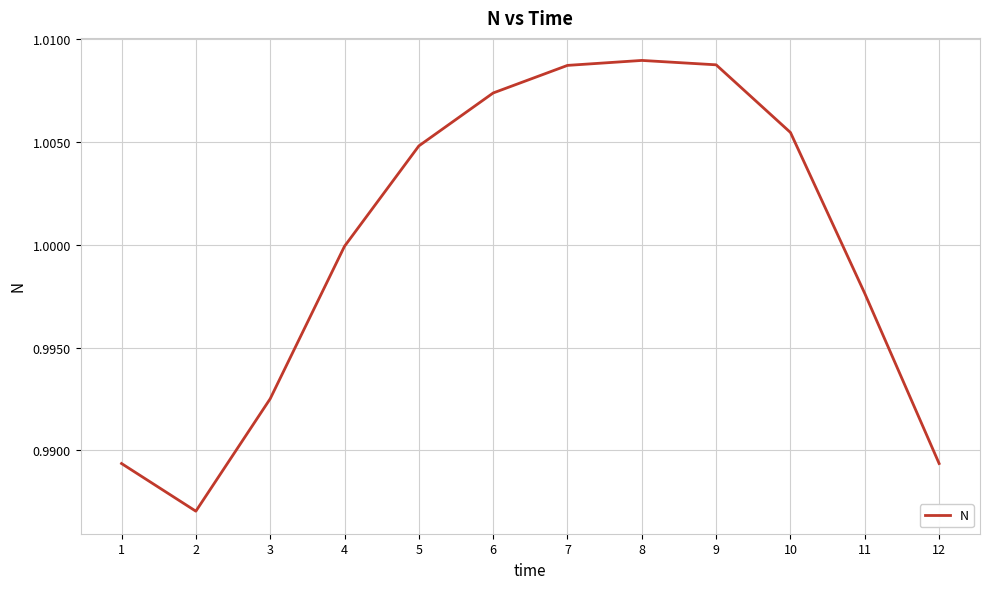

The chart shows a value of 1.0 at 8. True or false?

True